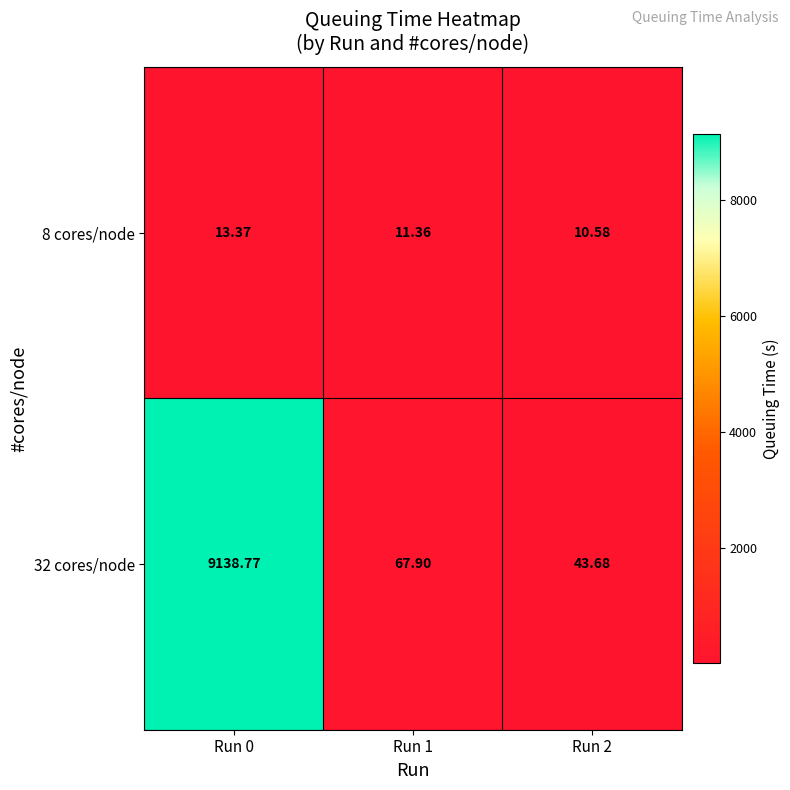

At which category is the sum across all series the highest?

Run 0